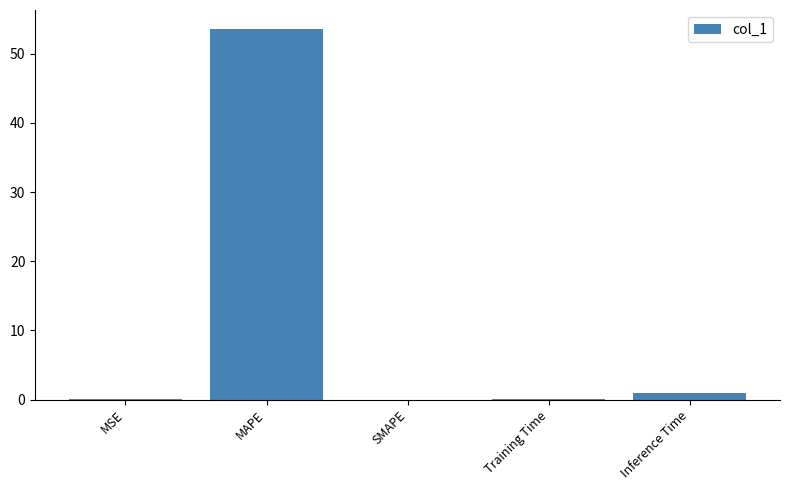

At which category does the chart reach its peak across all series?

MAPE